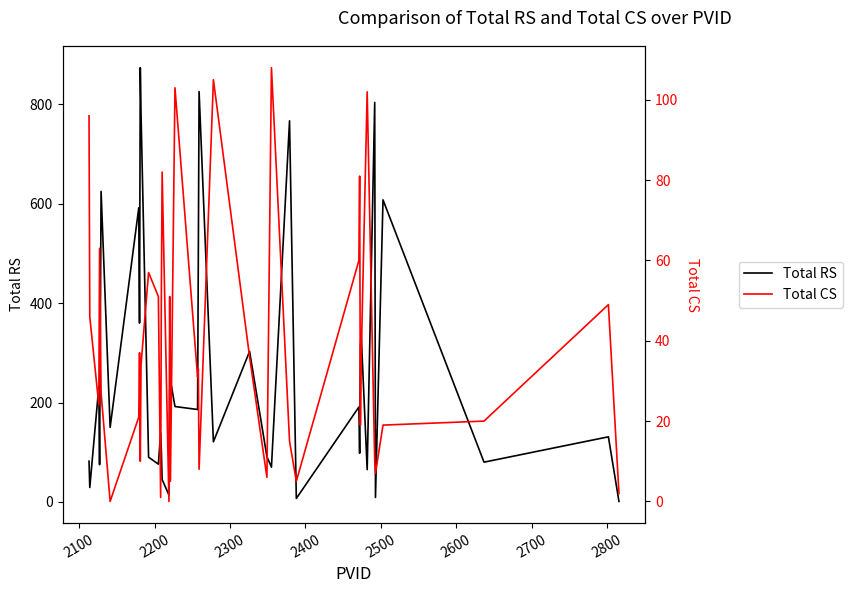

The Total CS series shows 3 at 21. True or false?

False